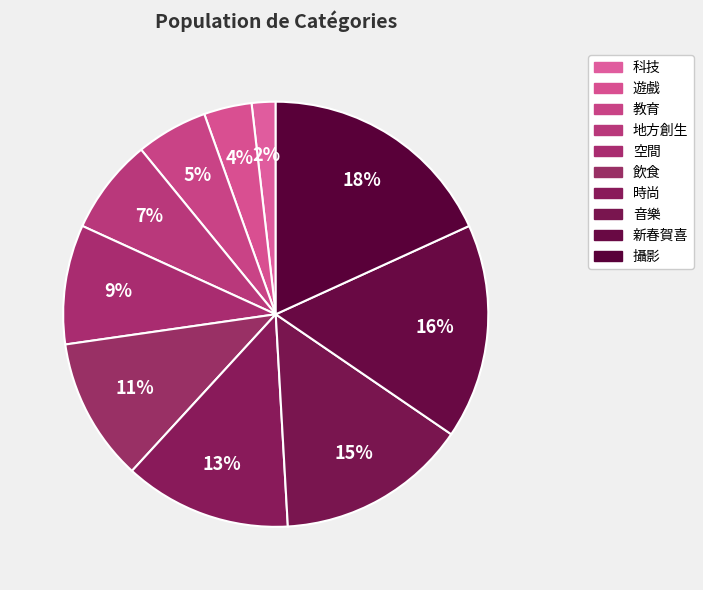

What is the total percentage of 飲食 and 新春賀喜?

27.3%